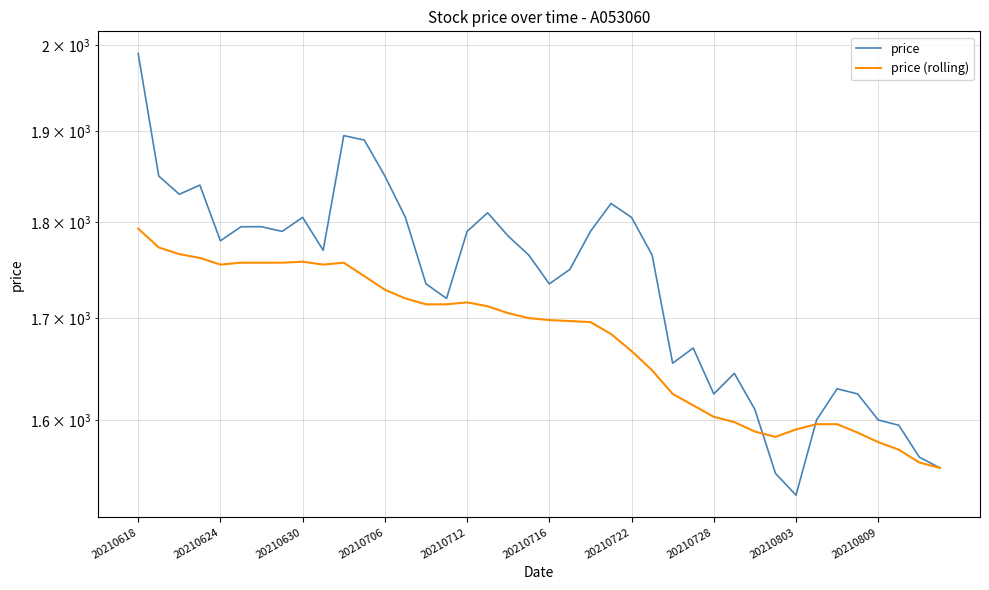

What is the average value of the price series?

1735